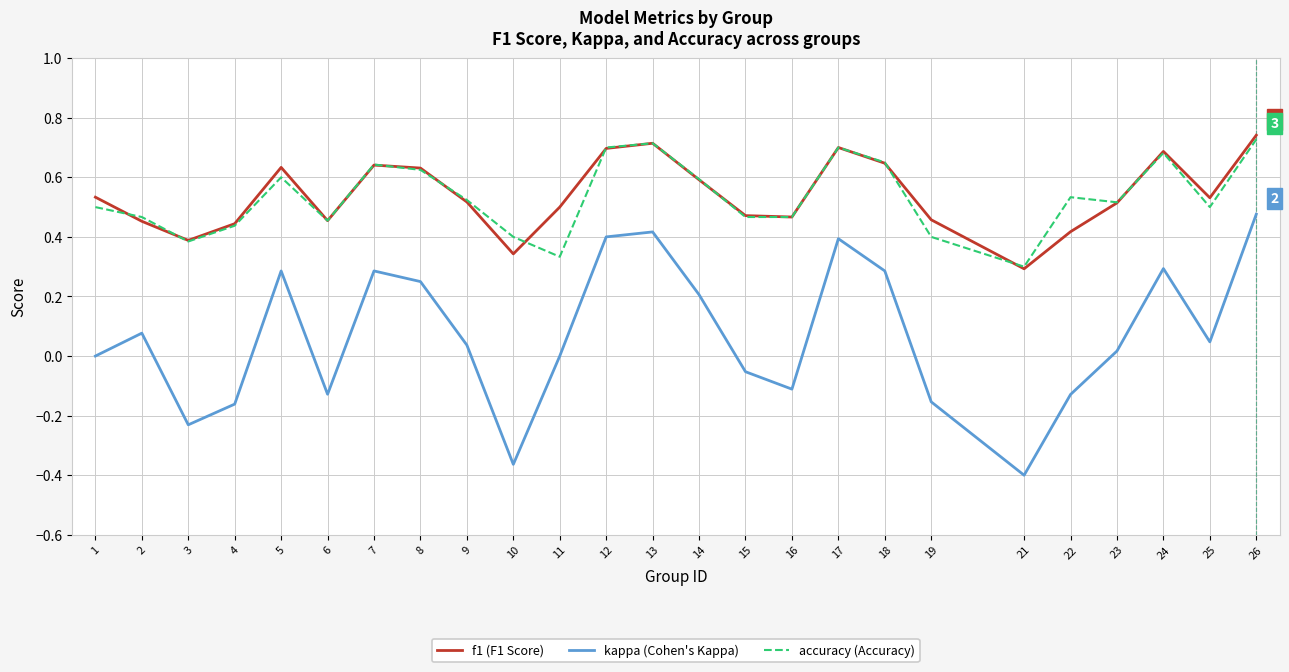

What is the total value across all series at 8?

1.5